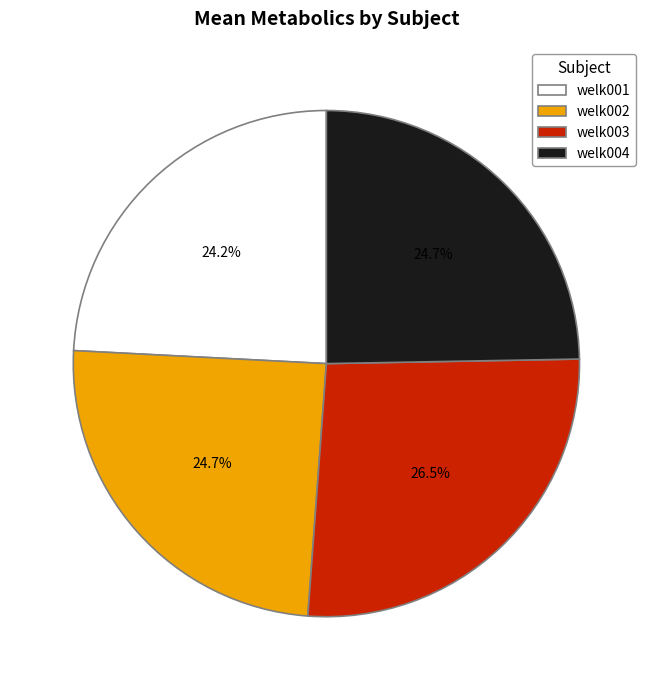

What is the total percentage of welk001 and welk003?

50.6%